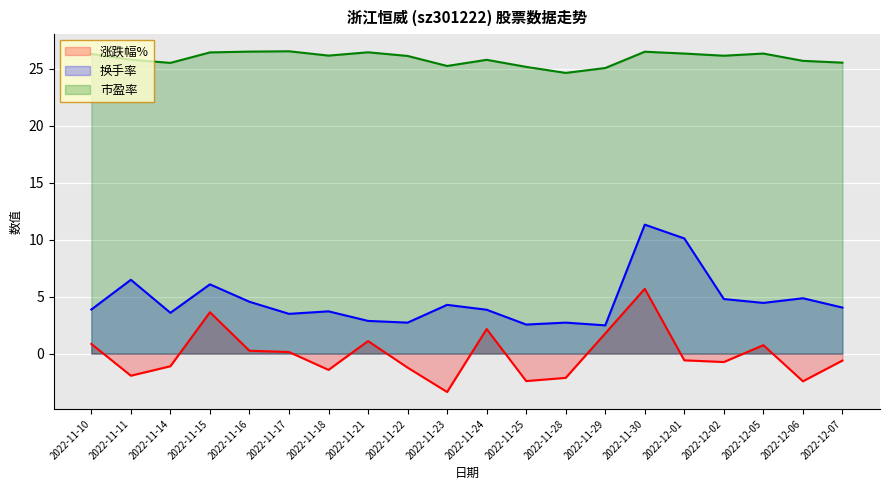

What is the difference between the 涨跌幅% values at 2022-11-14 and 2022-11-17?

1.2